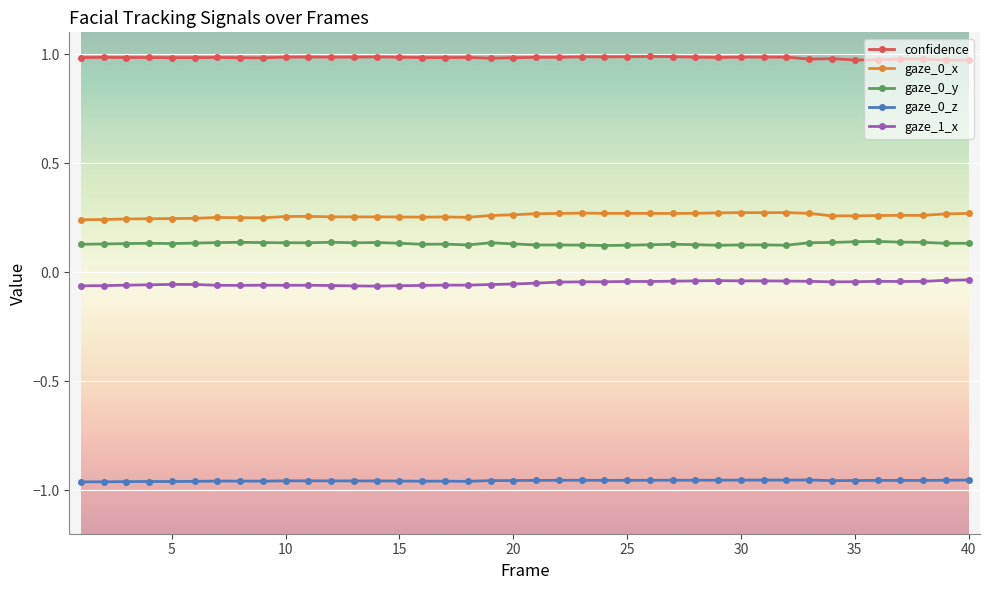

Which series has the largest total across all categories?

confidence